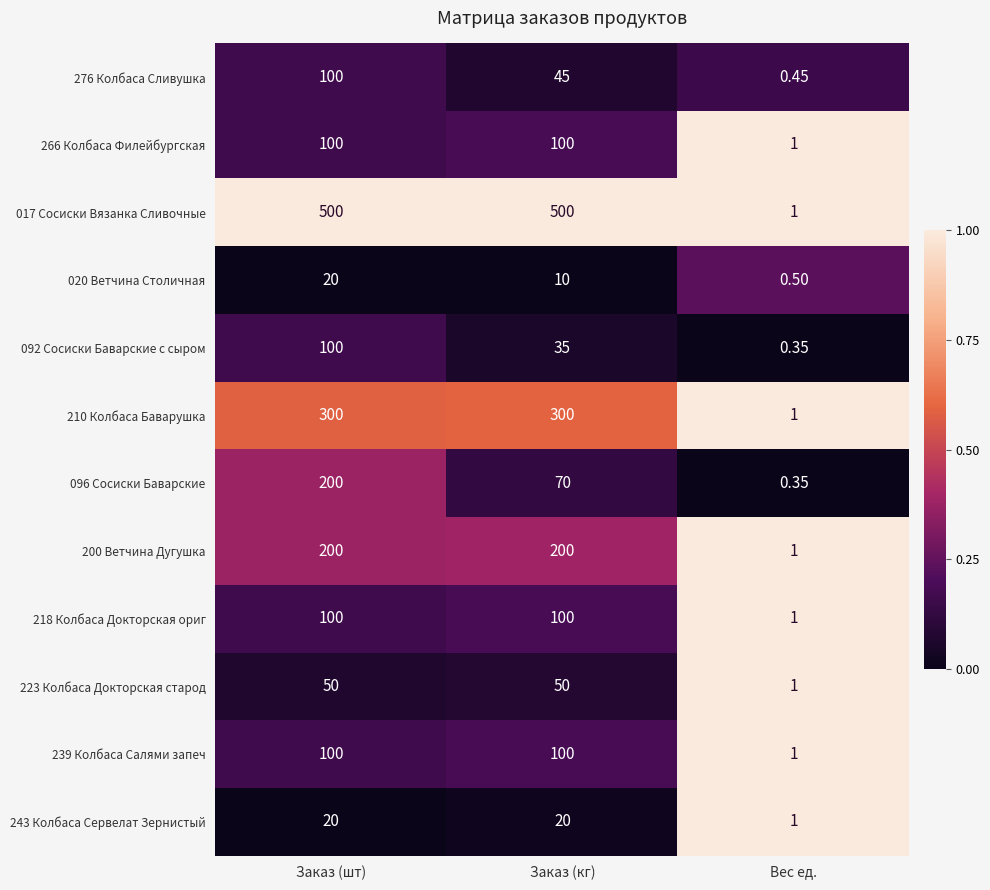

Which category has the lowest value in the 243 Колбаса Сервелат Зернистый series?

Вес ед.